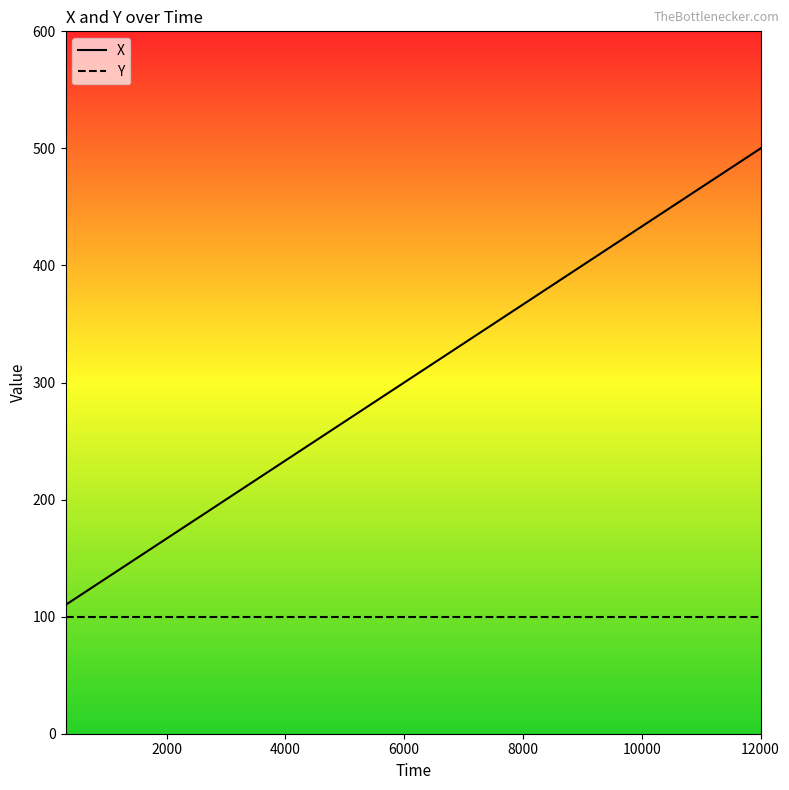

Which series has the largest range (max minus min)?

X